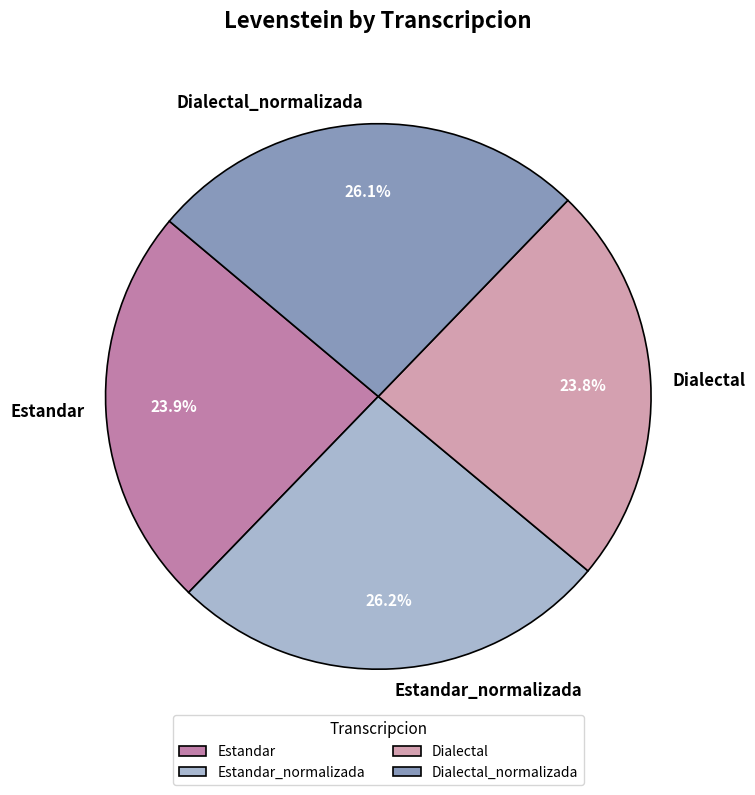

Does any single category account for the majority?

No